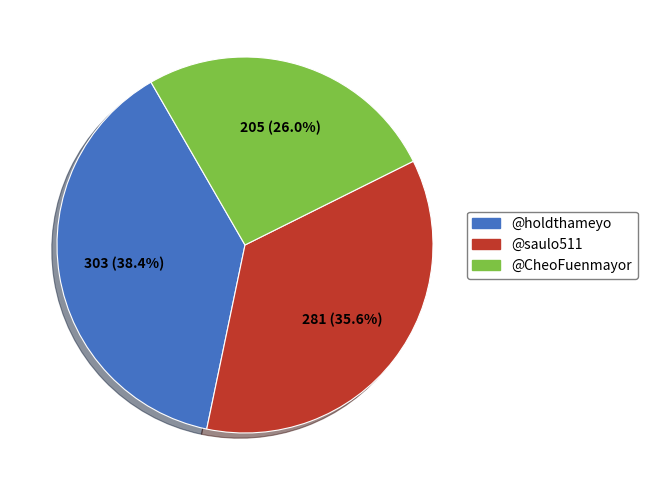

Does any single category account for the majority?

No